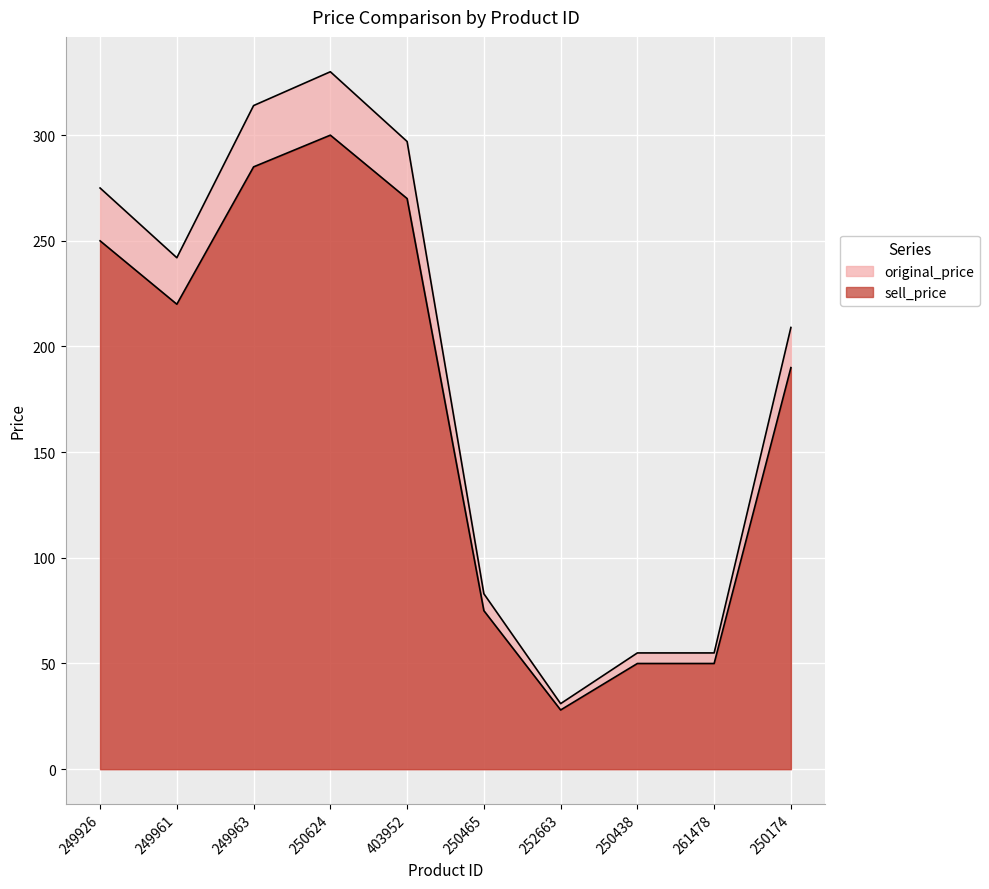

How many data points in sell_price are above 220?

4